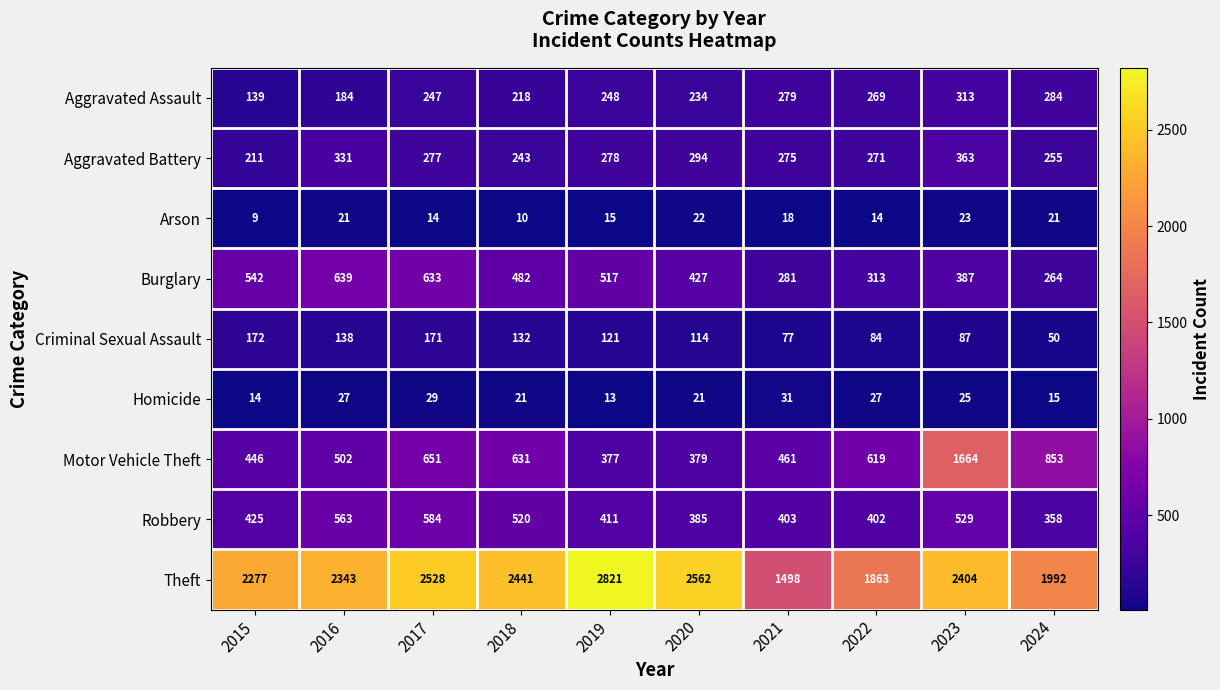

The Aggravated Assault series shows 247 at 2017. True or false?

True